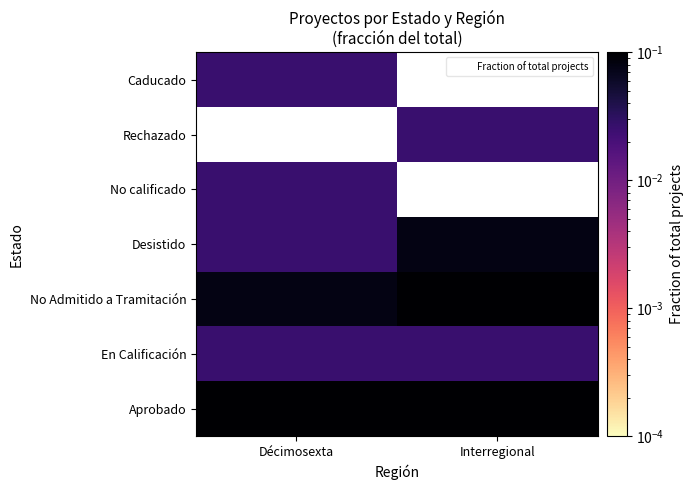

The value of Desistido at Interregional is 0.0. True or false?

False